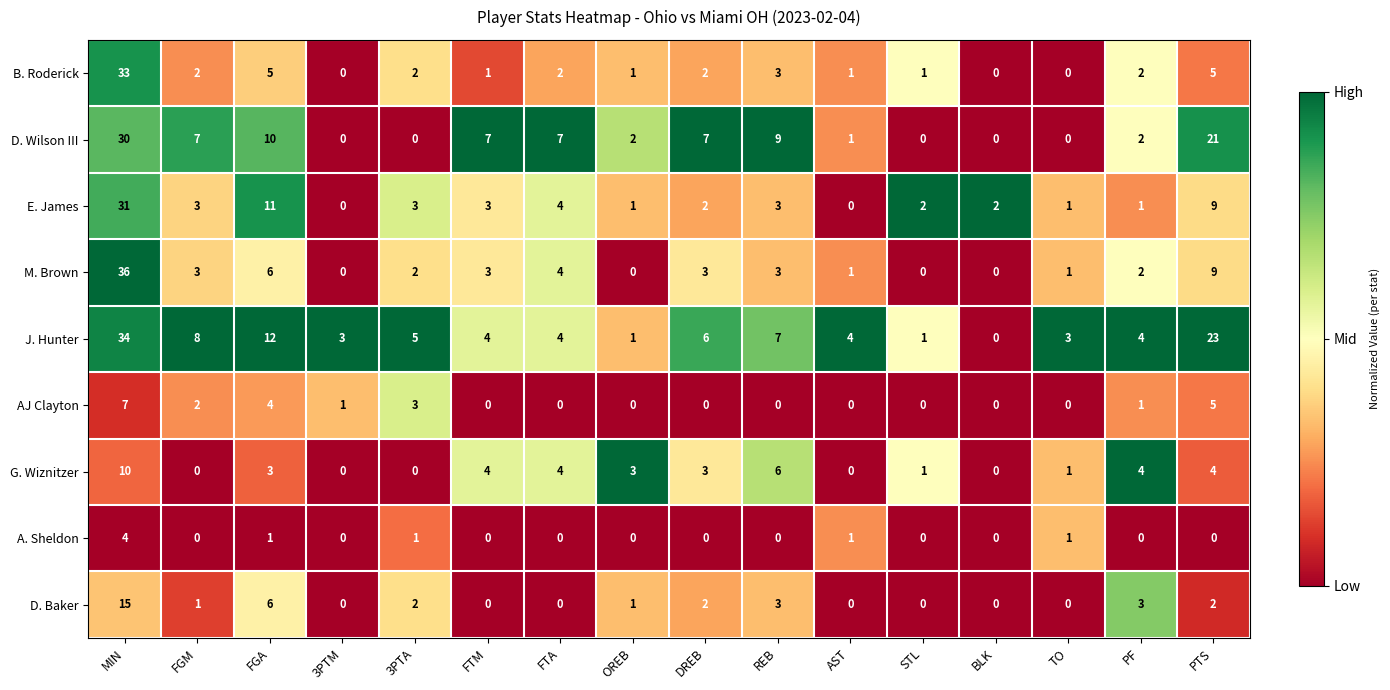

Rank the series by their maximum value, from lowest to highest.

A. Sheldon, AJ Clayton, G. Wiznitzer, D. Baker, D. Wilson III, E. James, B. Roderick, J. Hunter, M. Brown